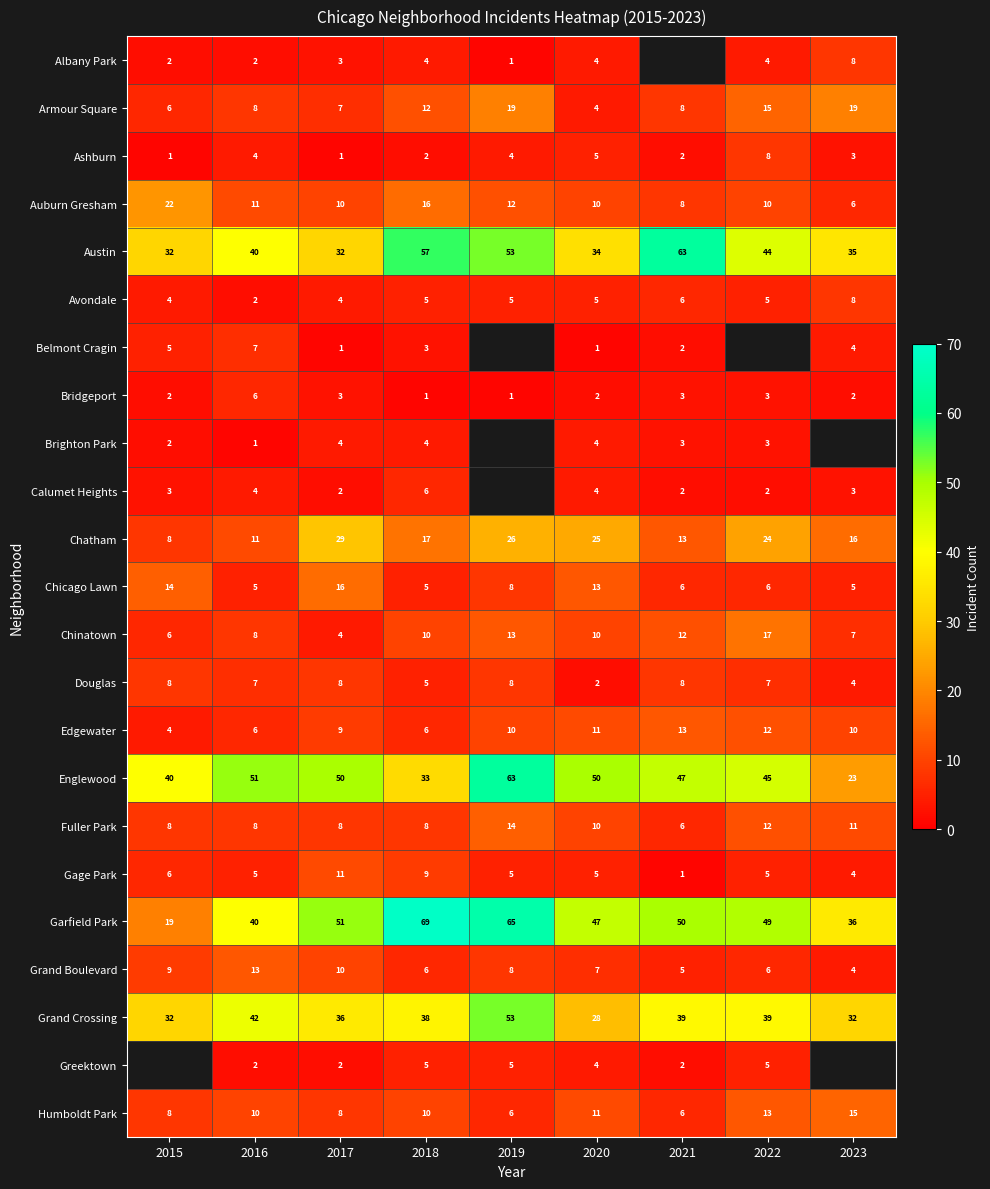

What is the difference between the highest and lowest values at 2020?

49